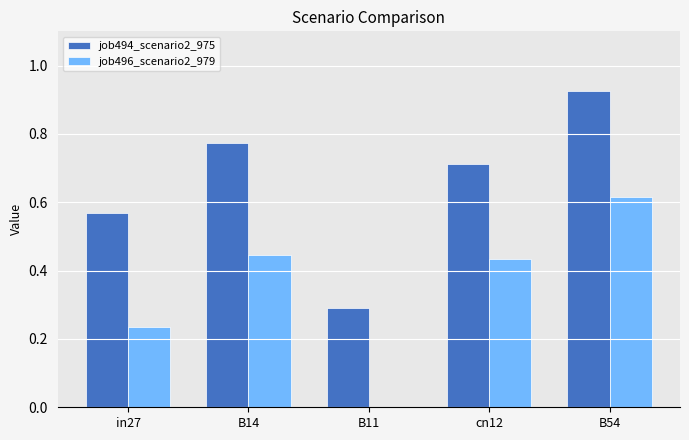

The value of job494_scenario2_975 at in27 is 1.0. True or false?

False